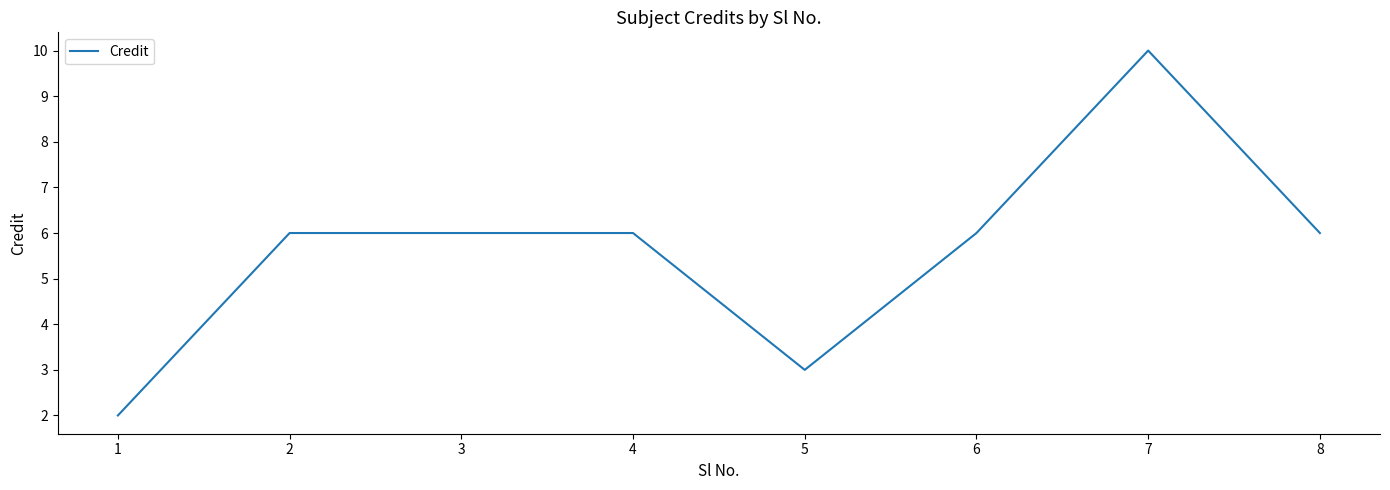

What is the maximum value shown in the chart?

10